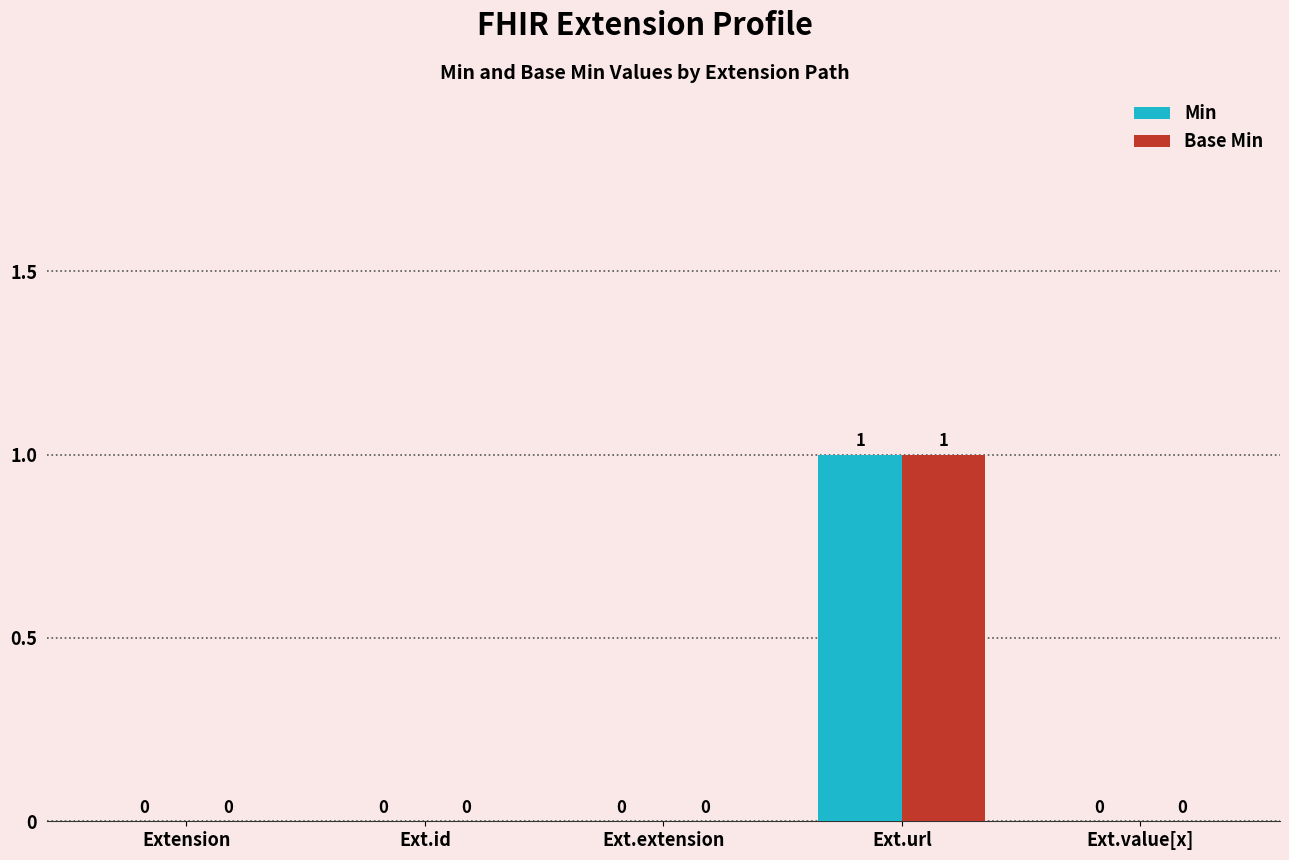

What is the highest value of the Min series?

1